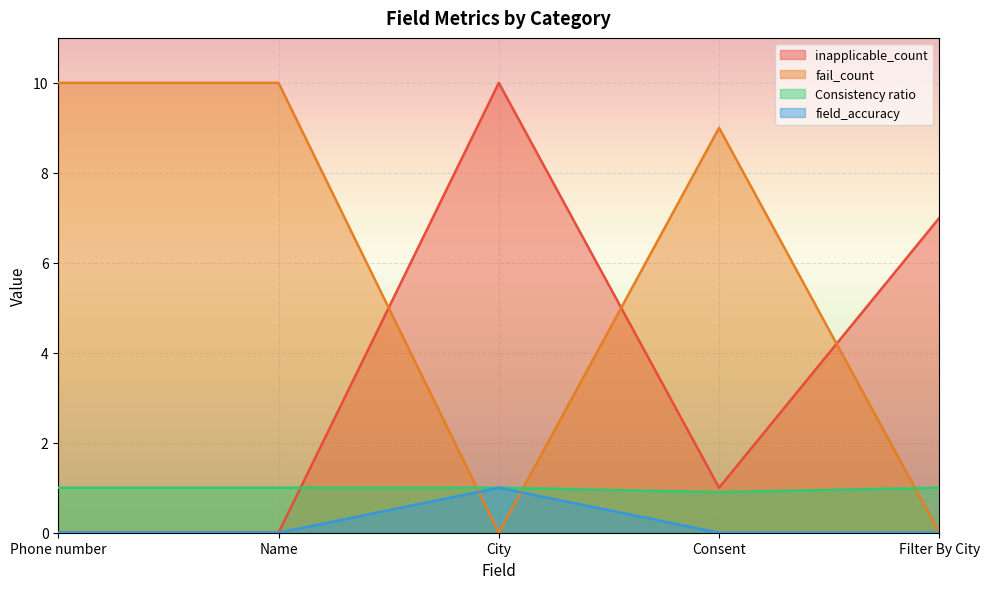

Rank the series by their maximum value, from highest to lowest.

inapplicable_count, fail_count, Consistency ratio, field_accuracy